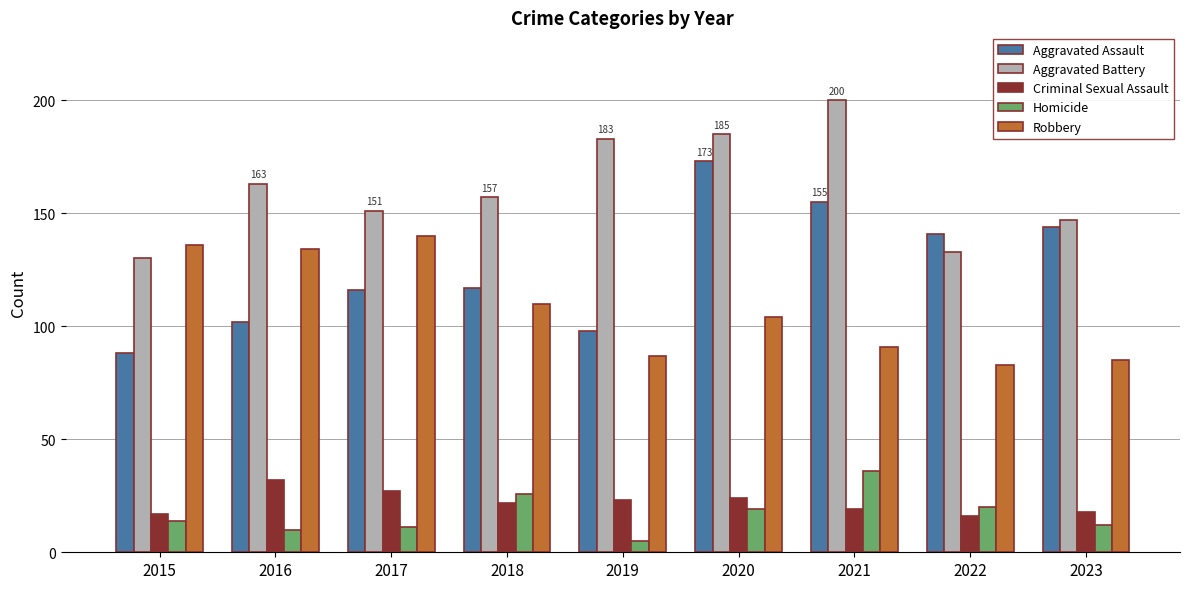

Which series has the largest range (max minus min)?

Aggravated Assault